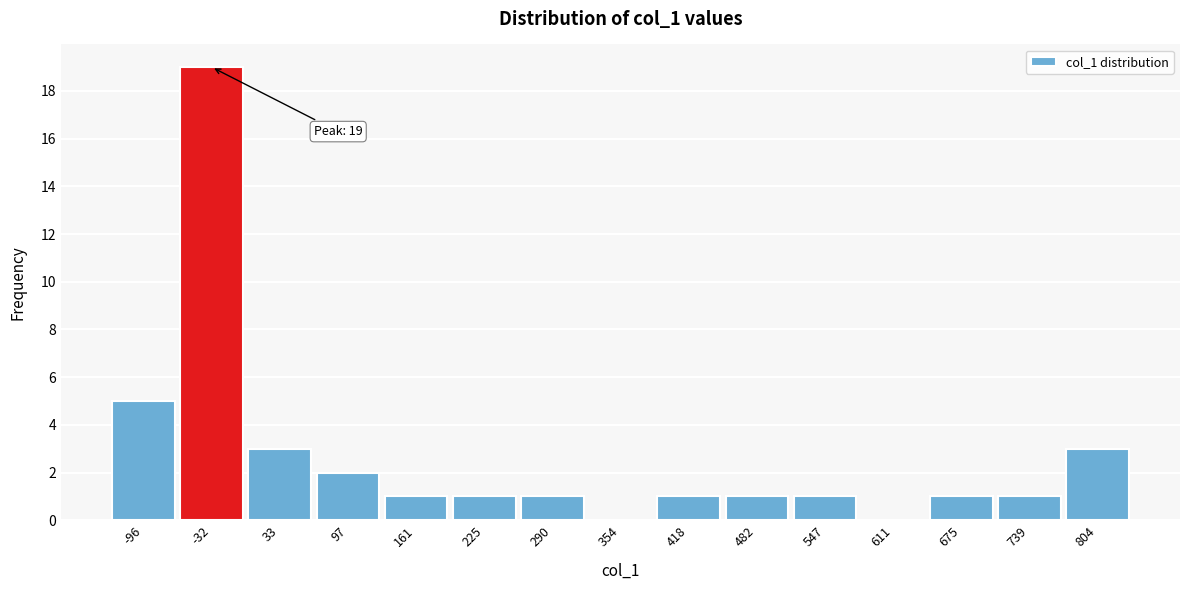

Reading left to right, list all the values displayed in this chart.

-96=5	-32=19	33=3	97=2	161=1	225=1	290=1	354=0	418=1	482=1	547=1	611=0	675=1	739=1	804=3